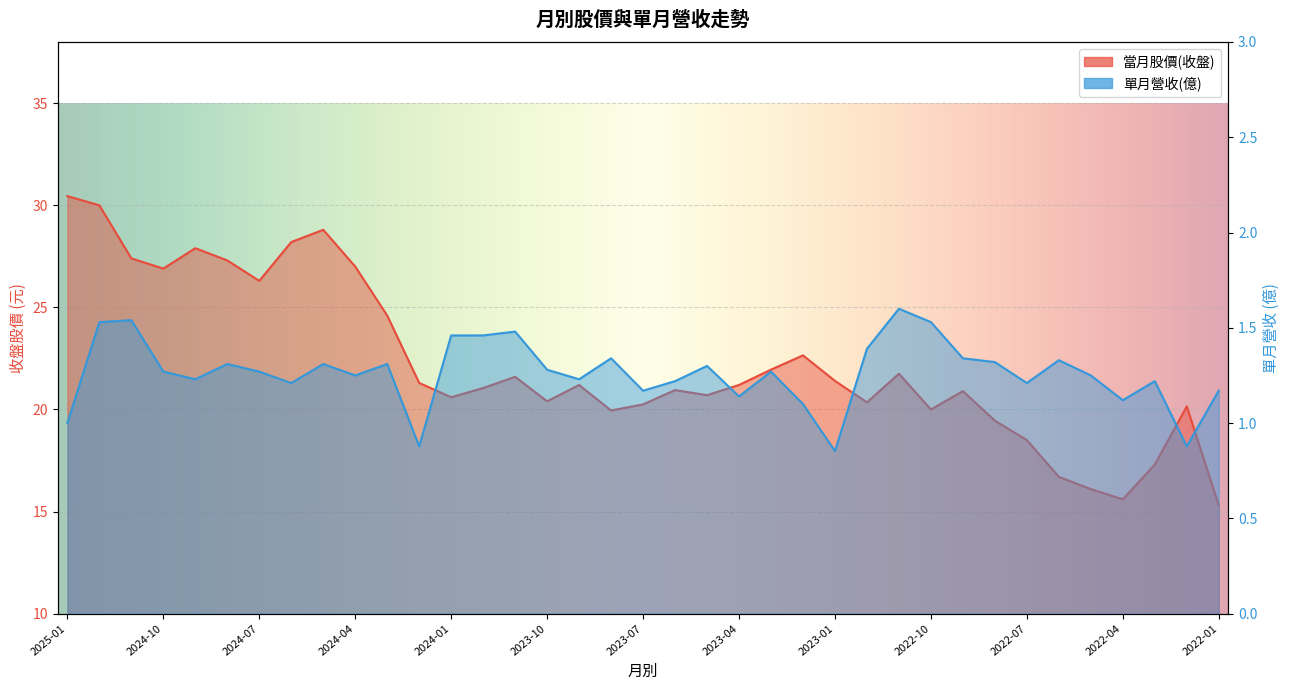

At which label is 單月營收(億) closest to 1?

2025-01